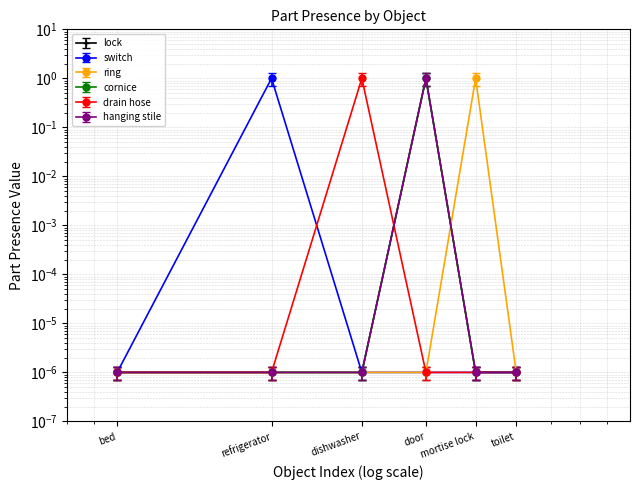

What is the difference between the highest and lowest values at mortise lock?

1.0